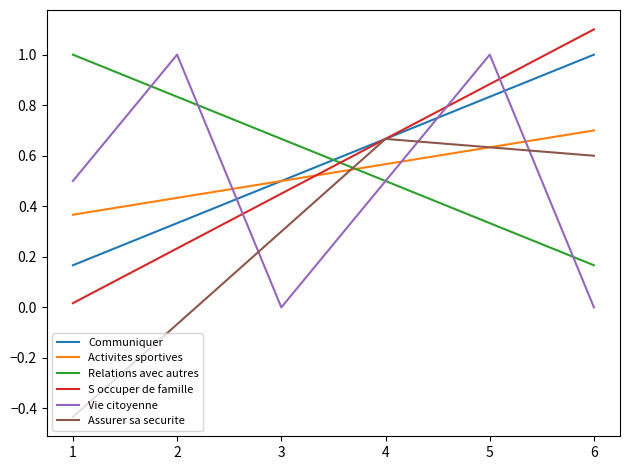

The value of S occuper de famille at 6 is 1.1. True or false?

True